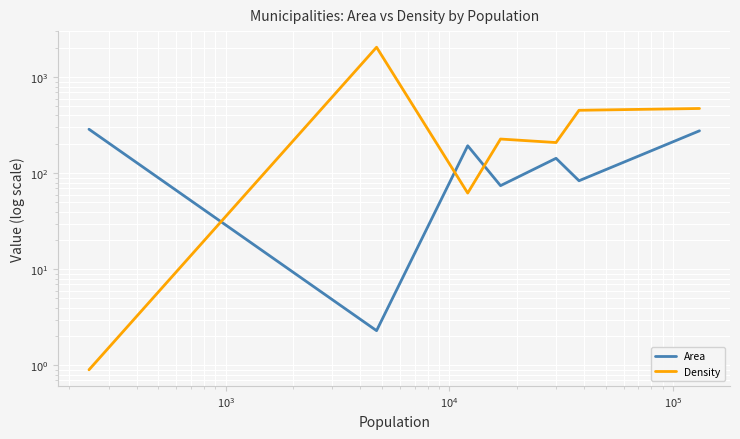

What is the smallest value displayed?

0.9